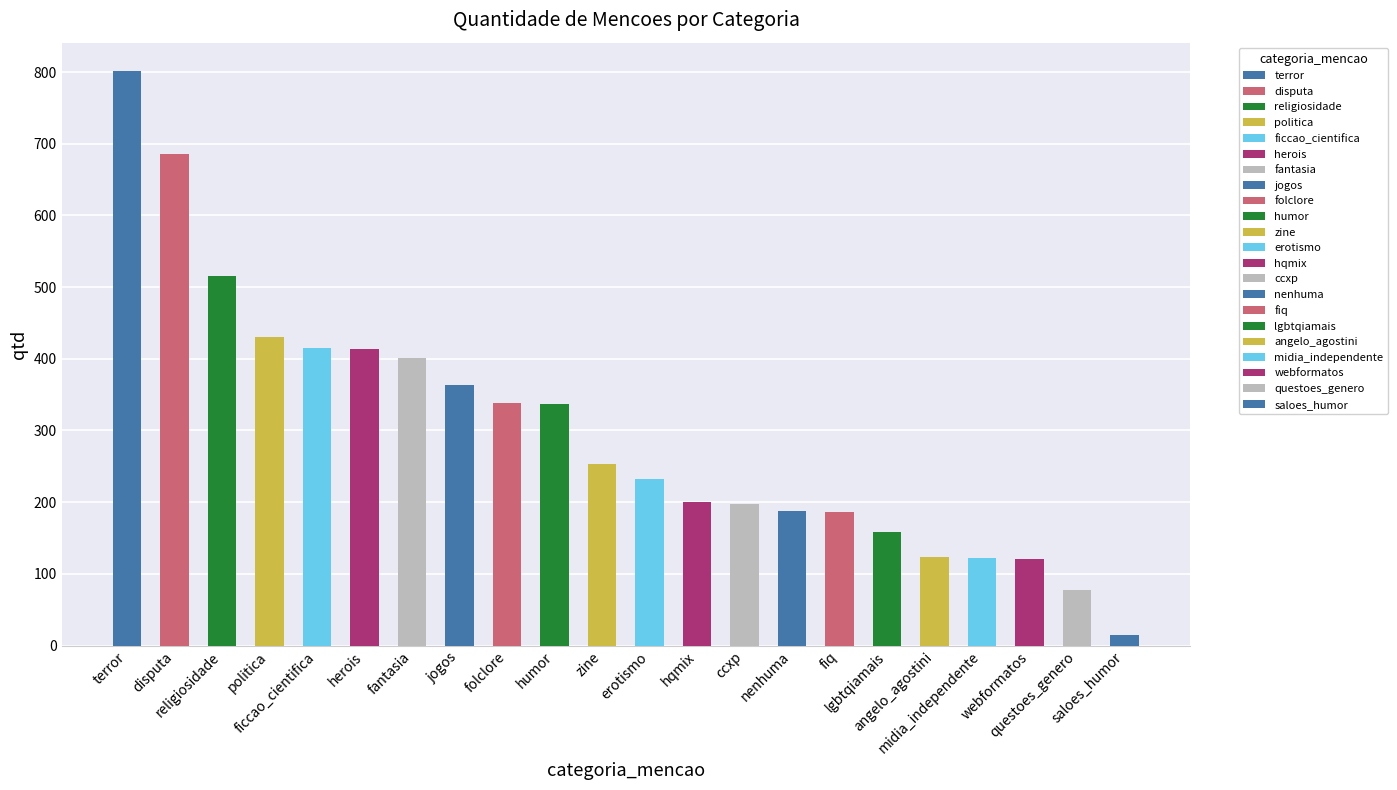

What is the average value?

299